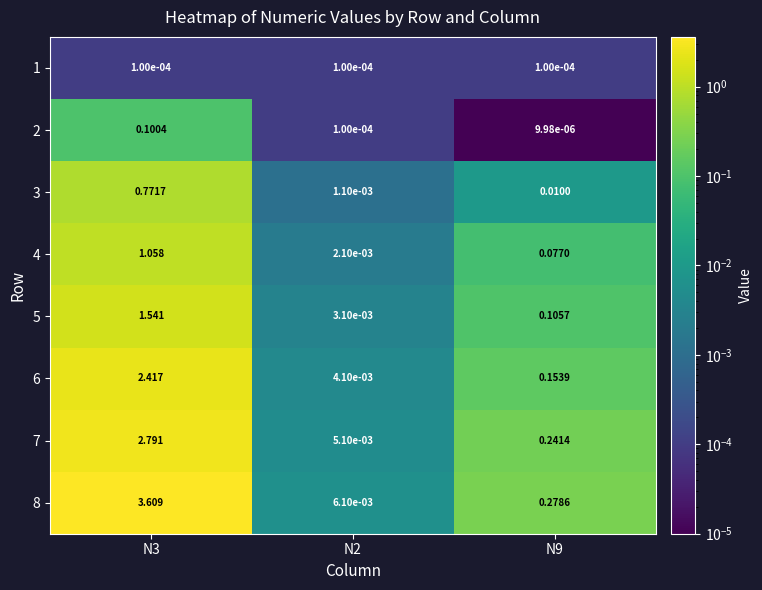

Which series has the widest spread of values?

8